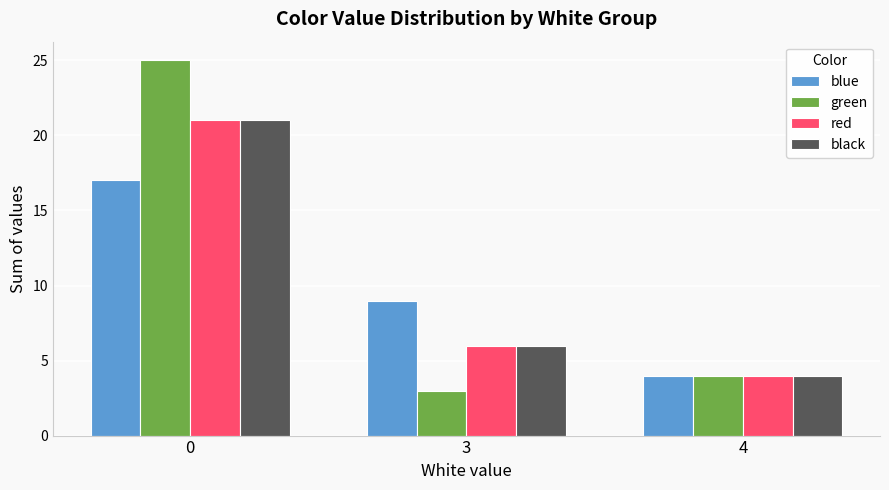

Reading left to right, extract all data points from this chart.

blue: 17	9	4
green: 25	3	4
red: 21	6	4
black: 21	6	4